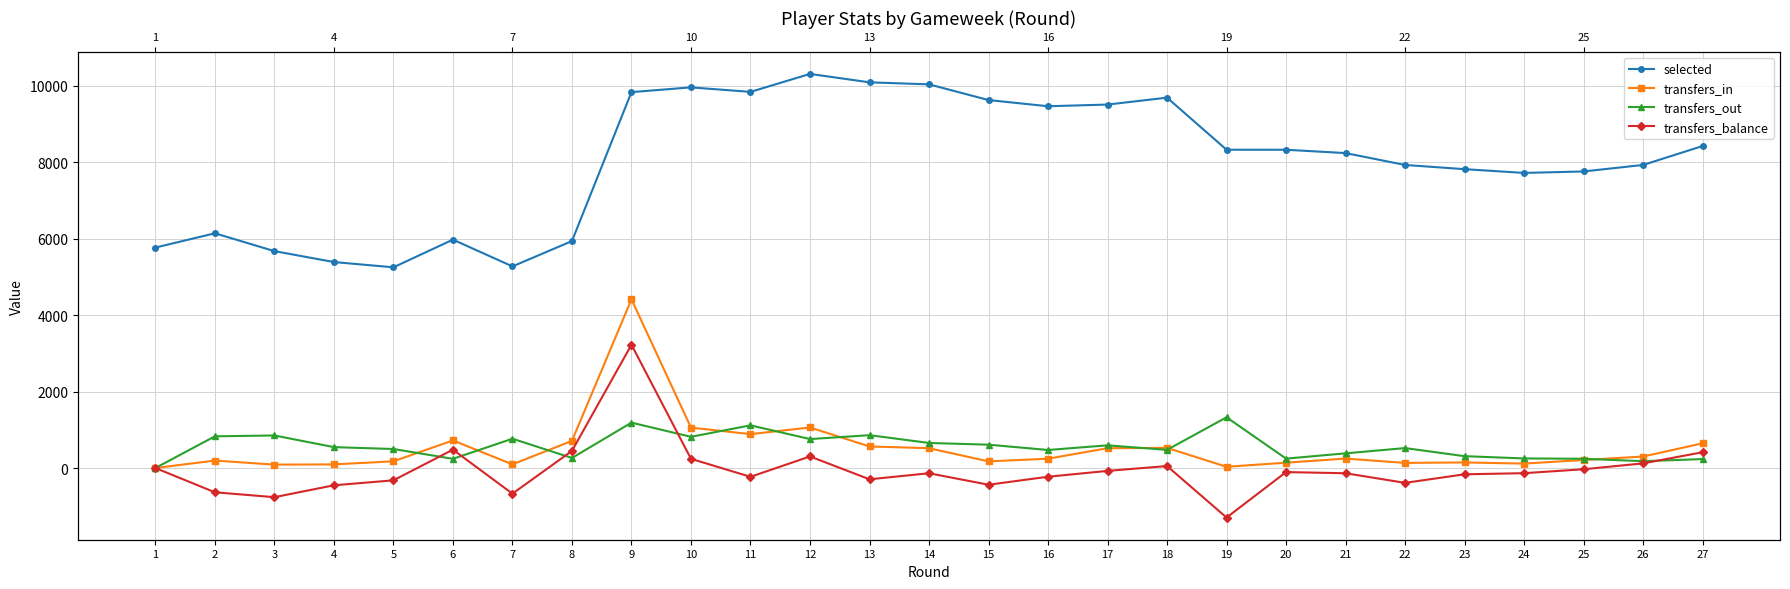

Which series has the largest total across all categories?

selected